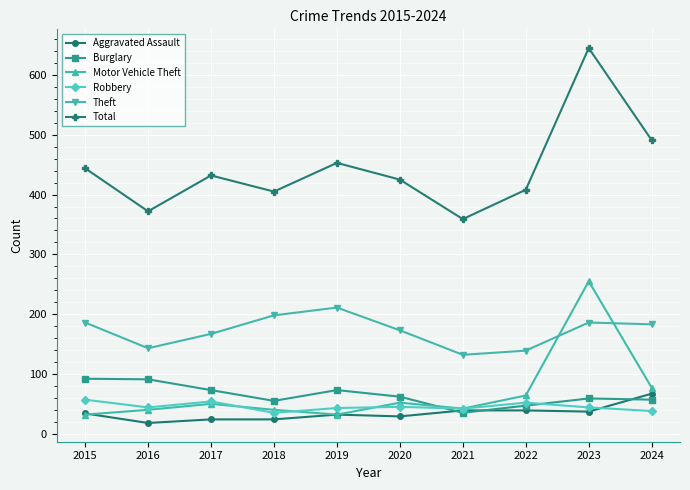

What is the smallest value displayed?

18